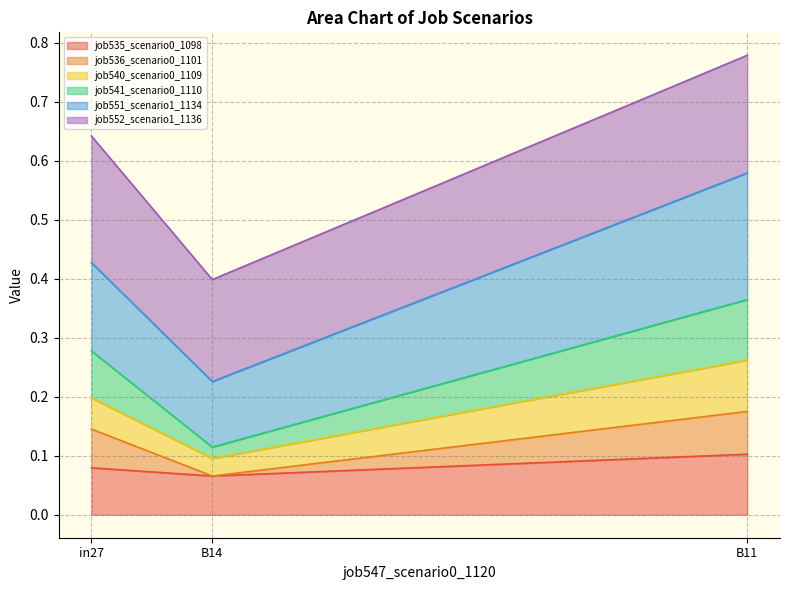

The value of job535_scenario0_1098 at B11 is 0.2. True or false?

False